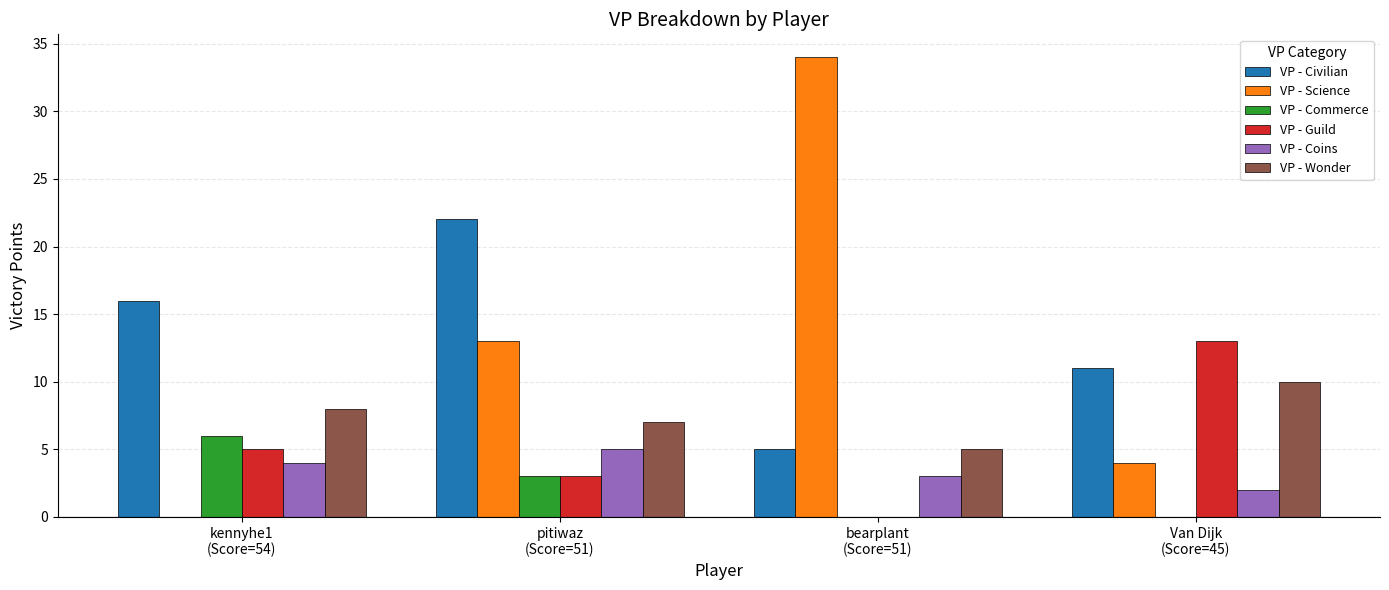

Count the VP - Commerce values in the range 0 to 6.

4